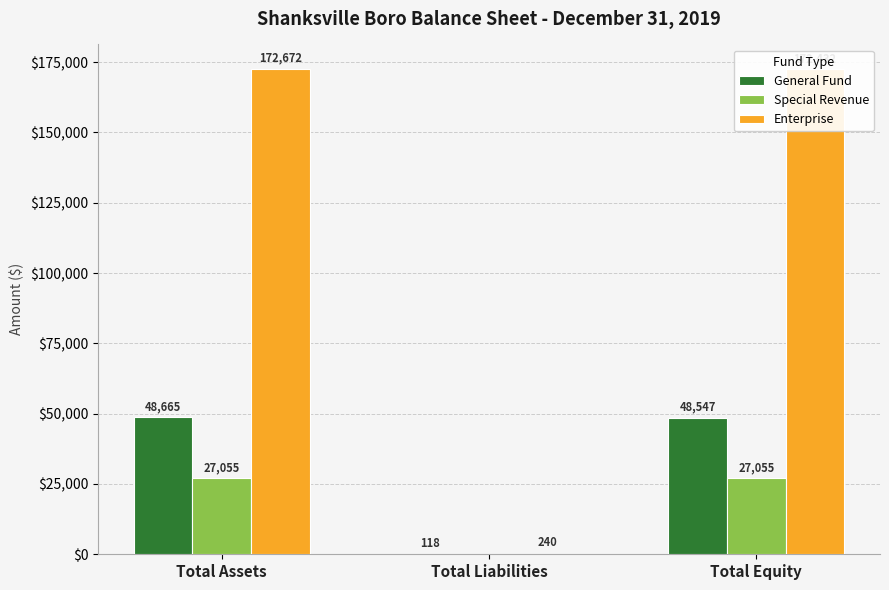

Which category has the highest value across all series?

Total Assets